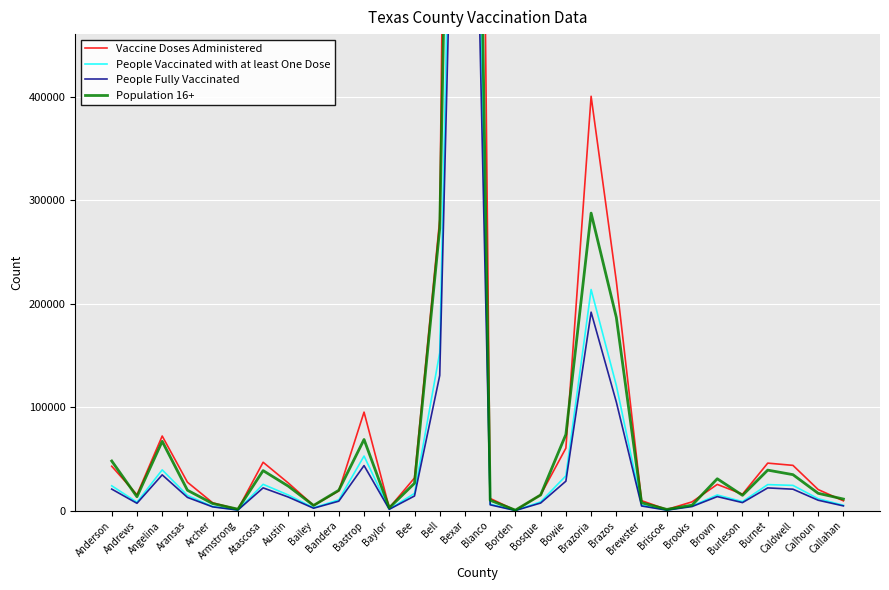

What is the greatest value displayed?

2415076